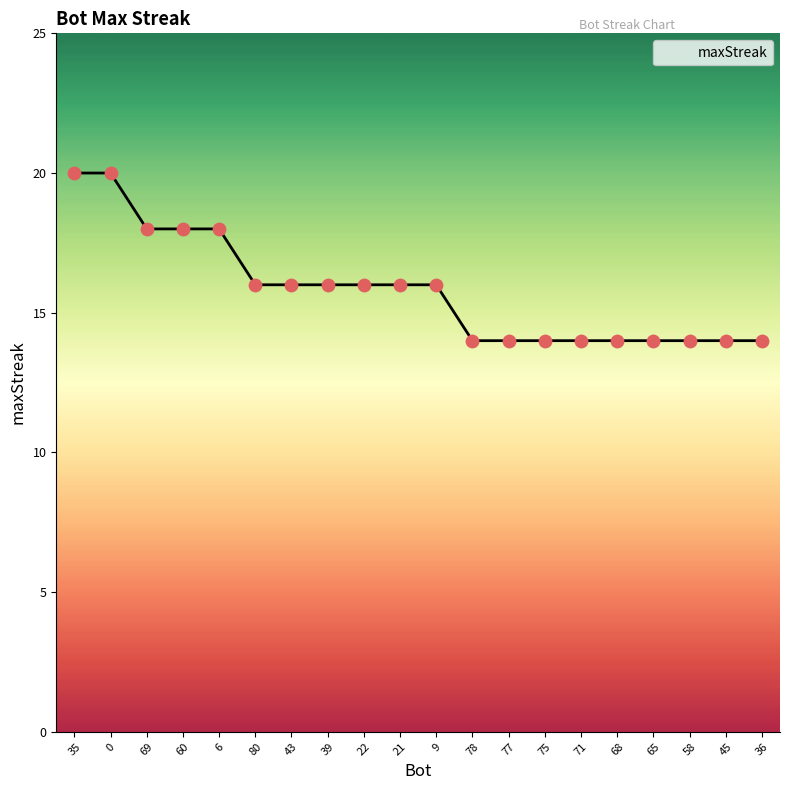

Which has a higher value, 75 or 9?

9